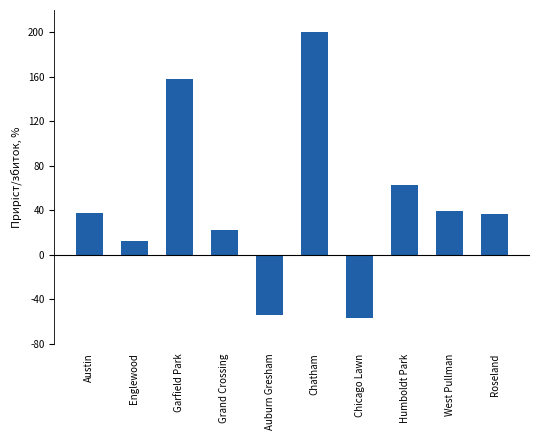

Is it true that the value at Humboldt Park is 88.6?

False